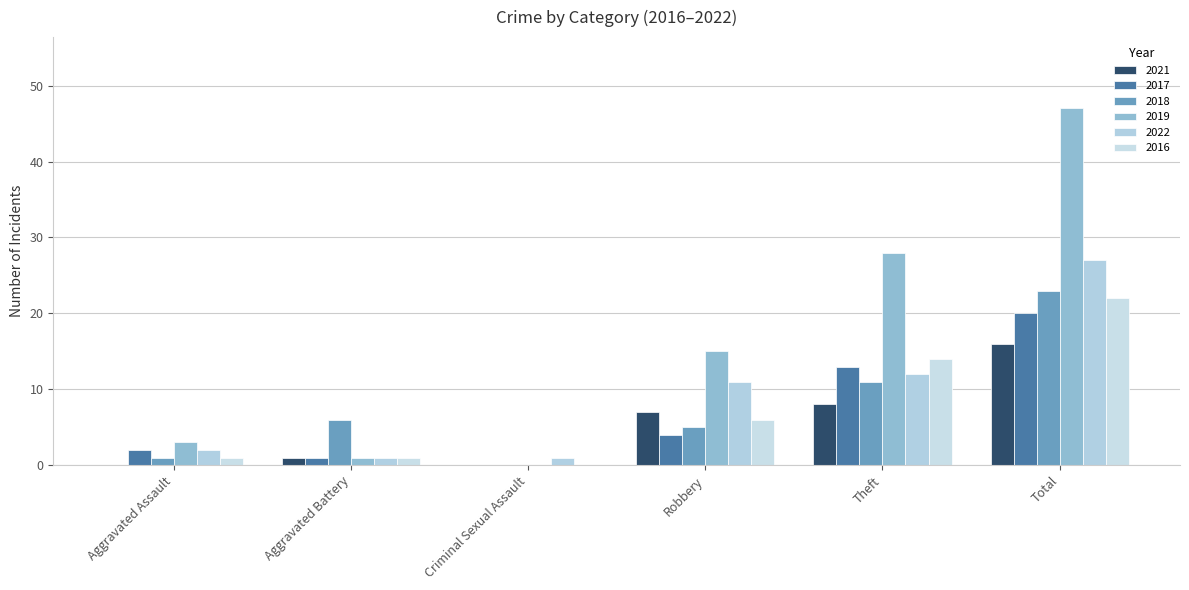

Which category has the highest value across all series?

Total